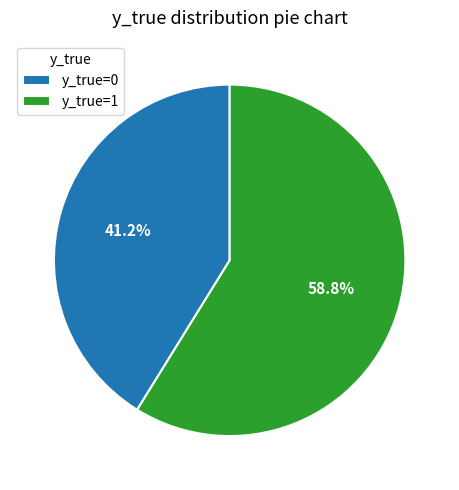

What is the largest slice in the pie chart?

y_true=1